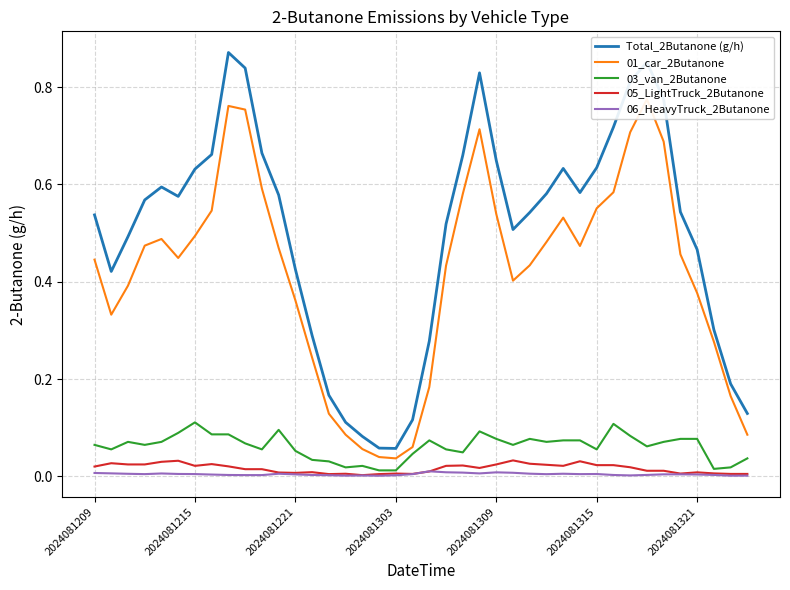

What is the difference between the maximum and minimum values in the 03_van_2Butanone series?

0.1